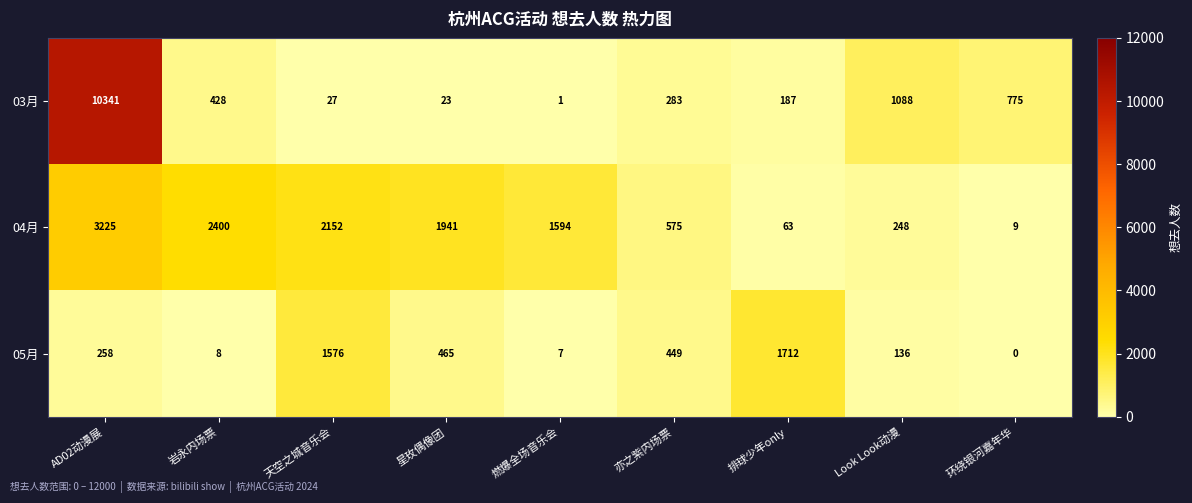

Reading left to right, list all the values displayed in this chart.

03月: 10341	428	27	23	1	283	187	1088	775
04月: 3225	2400	2152	1941	1594	575	63	248	9
05月: 258	8	1576	465	7	449	1712	136	0